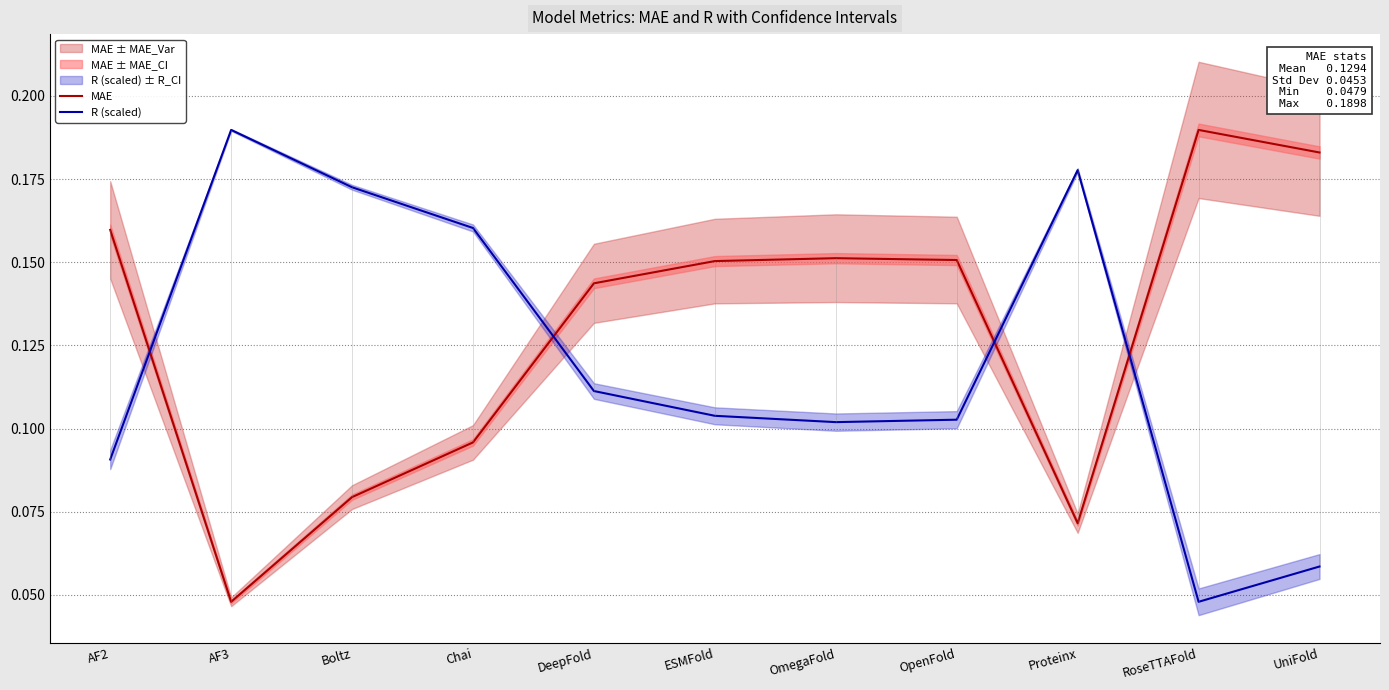

What is the value of the MAE point at the 10th from the left?

0.2